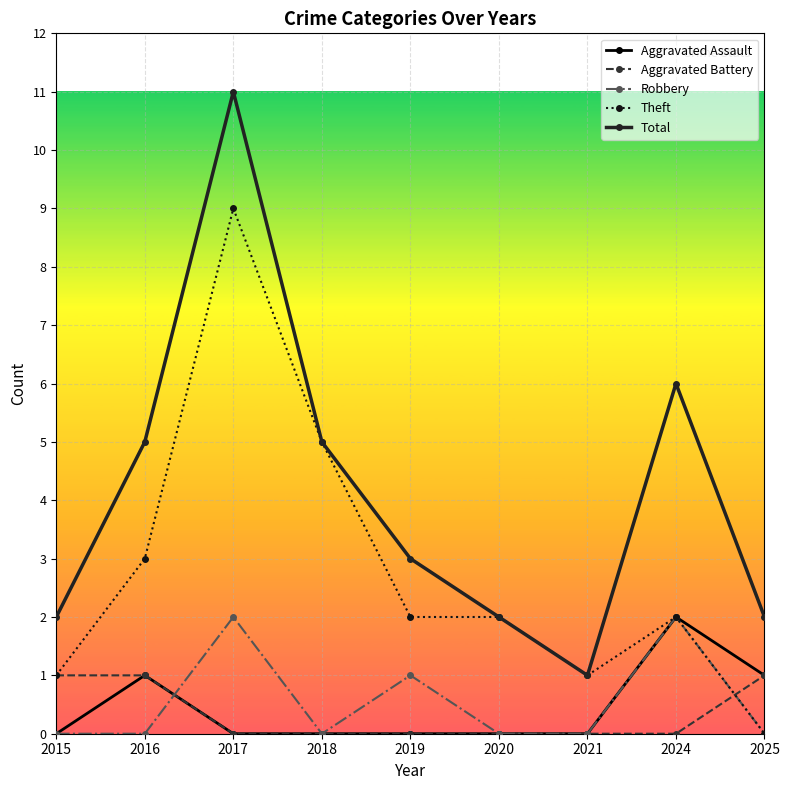

Is it true that Aggravated Battery equals 0 at 2021?

True